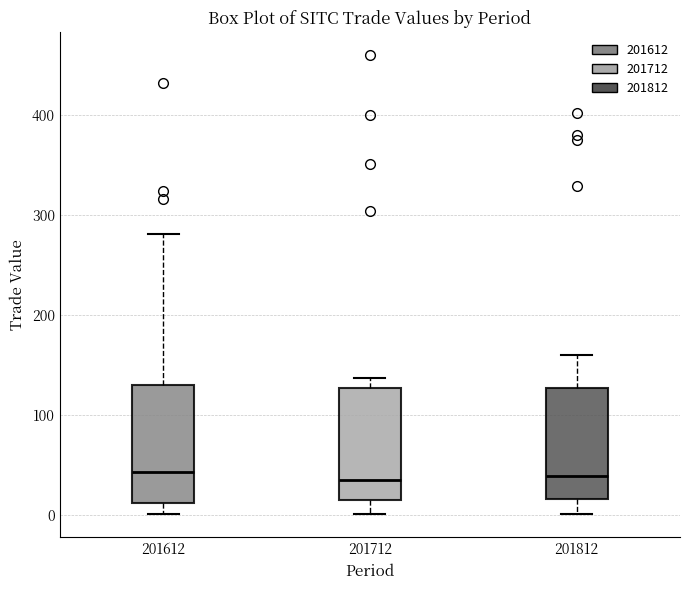

Reading left to right, transcribe this box plot: for each box, give where its median line is, the range the box spans, and where its two whiskers end, as read against the y-axis. The values are not printed on the chart, so give them approximately, as read against the axis.

201612: median 40, box 10 to 130, whiskers 0 to 280
201712: median 30, box 10 to 130, whiskers 0 to 140
201812: median 40, box 20 to 130, whiskers 0 to 160